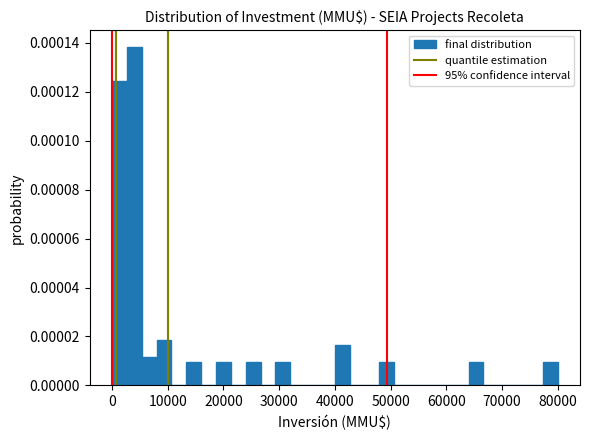

Read against the x-axis, roughly where is the centre of the tallest bar?

4000